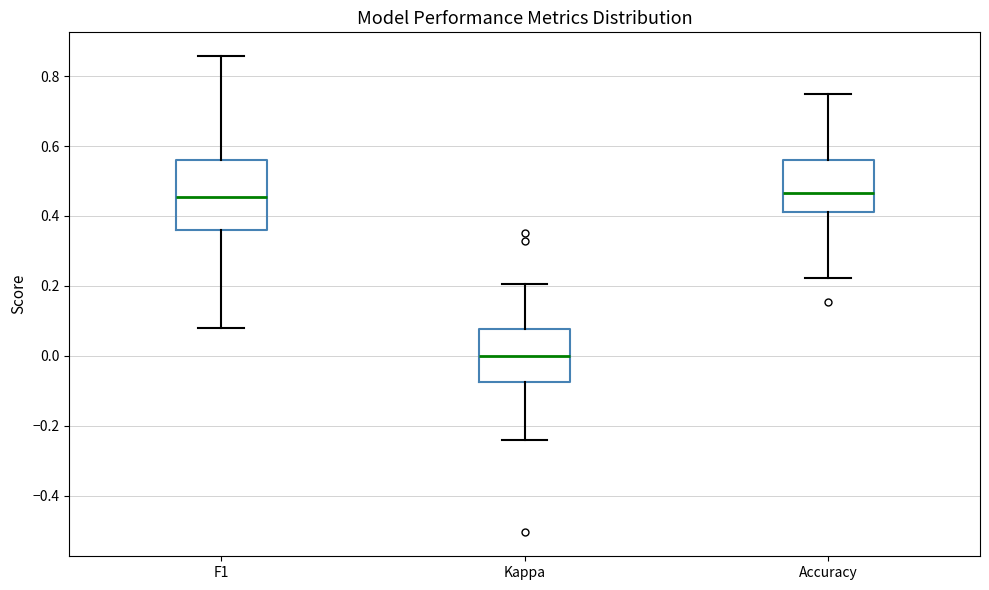

Where does the upper whisker of the box for Accuracy end on the y-axis? The values are not printed on the chart, so give them approximately, as read against the axis.

0.76